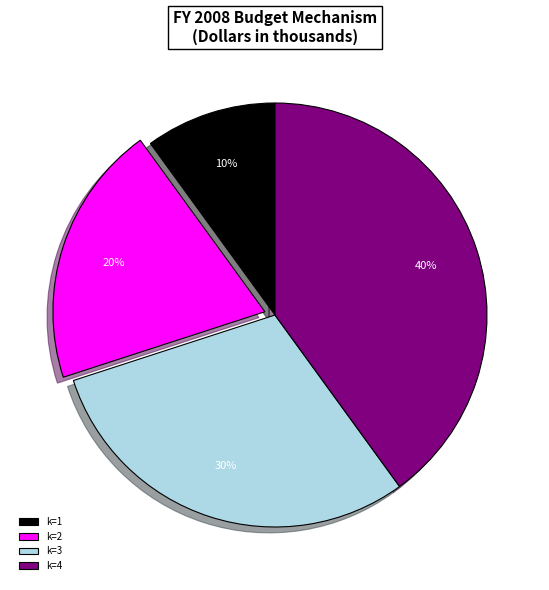

Which category has the biggest portion of the pie?

k=4